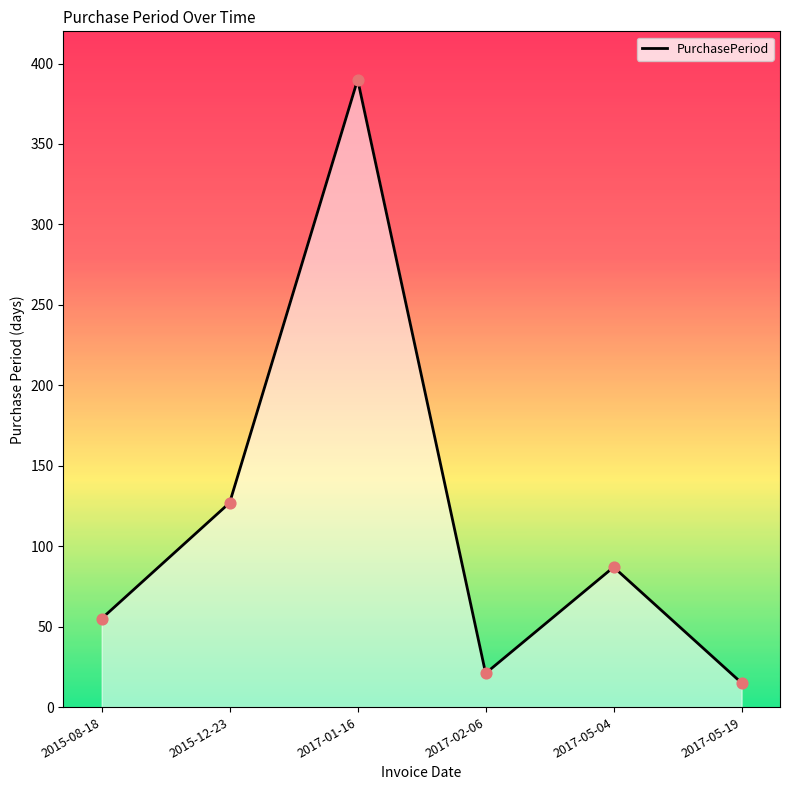

Which has a higher value, 2015-08-18 or 2017-05-04?

2017-05-04